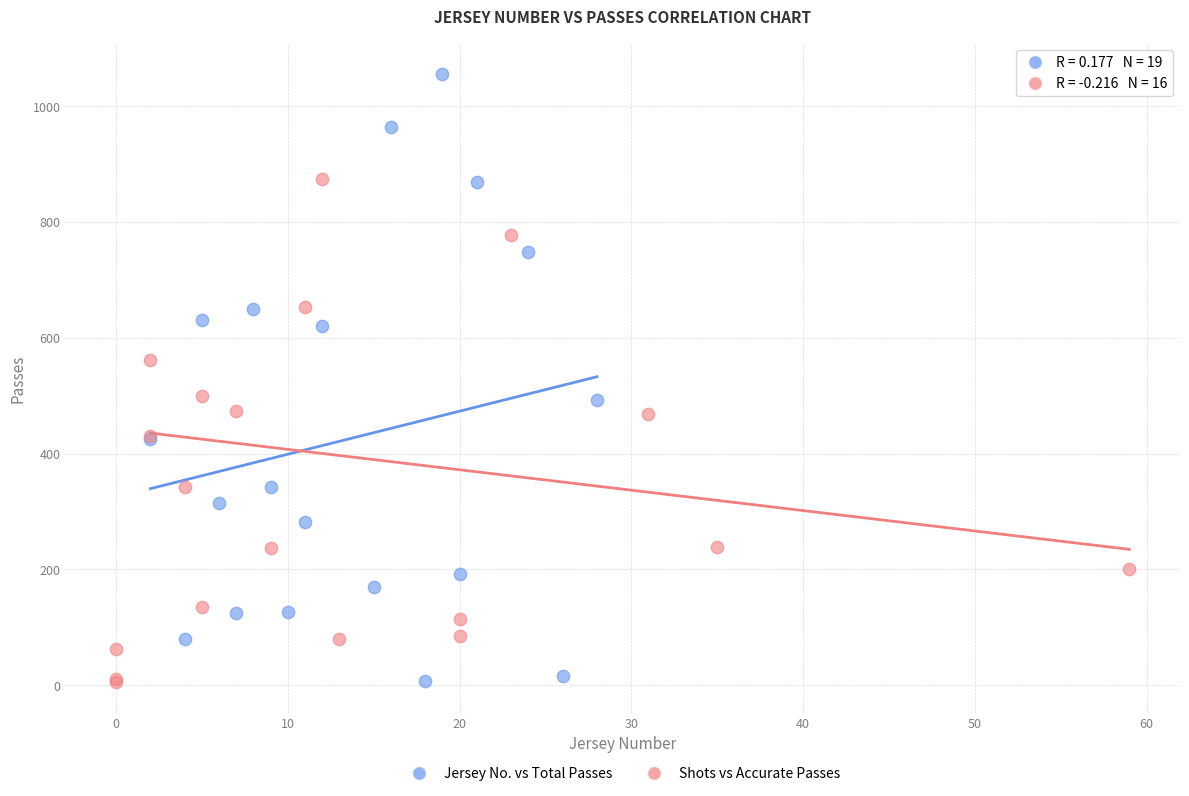

Which series reaches the maximum Y coordinate?

Jersey No. vs Total Passes